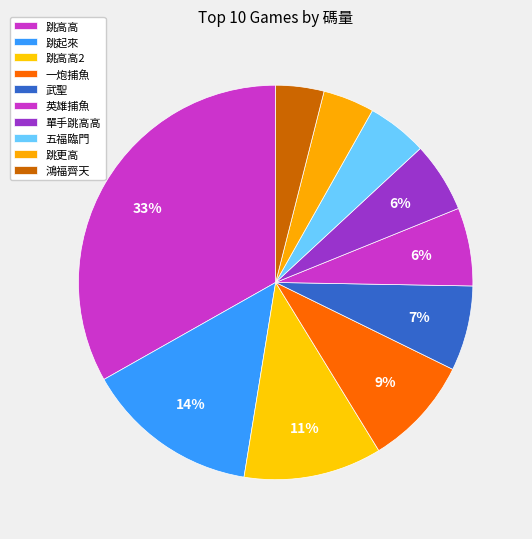

Count the number of slices in the pie.

10